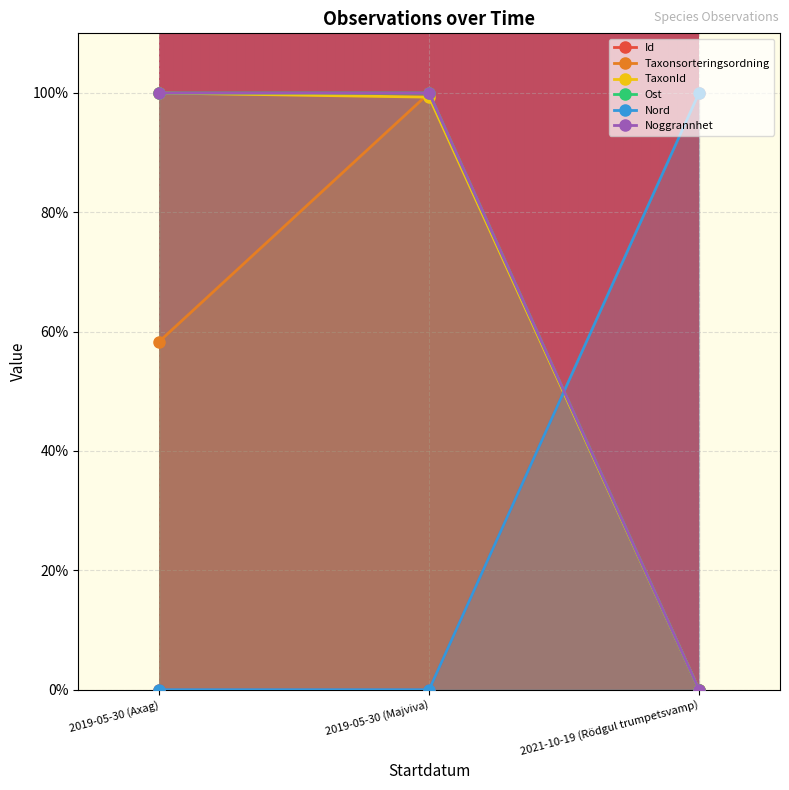

What is the approximate value of Id at 2021-10-19 (Rödgul trumpetsvamp)?

100.0